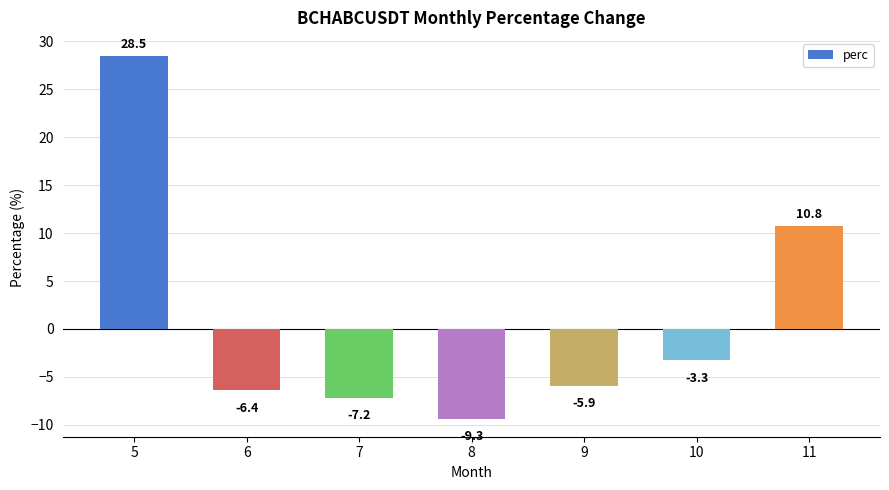

At which label does the data first exceed -5?

5